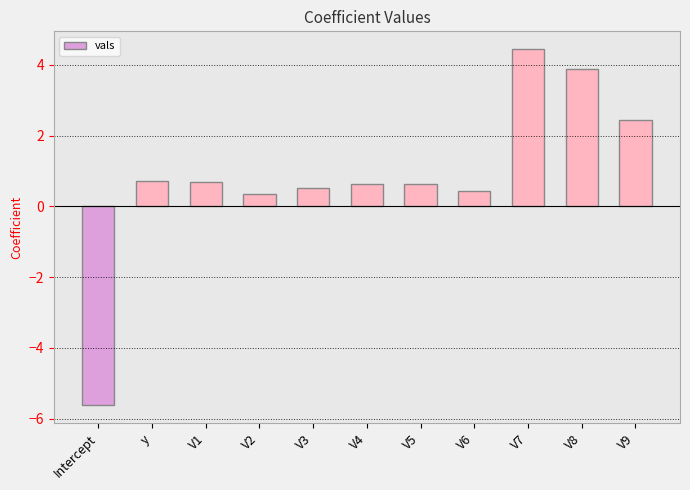

What is the label of the 5th bar from the right?

V5